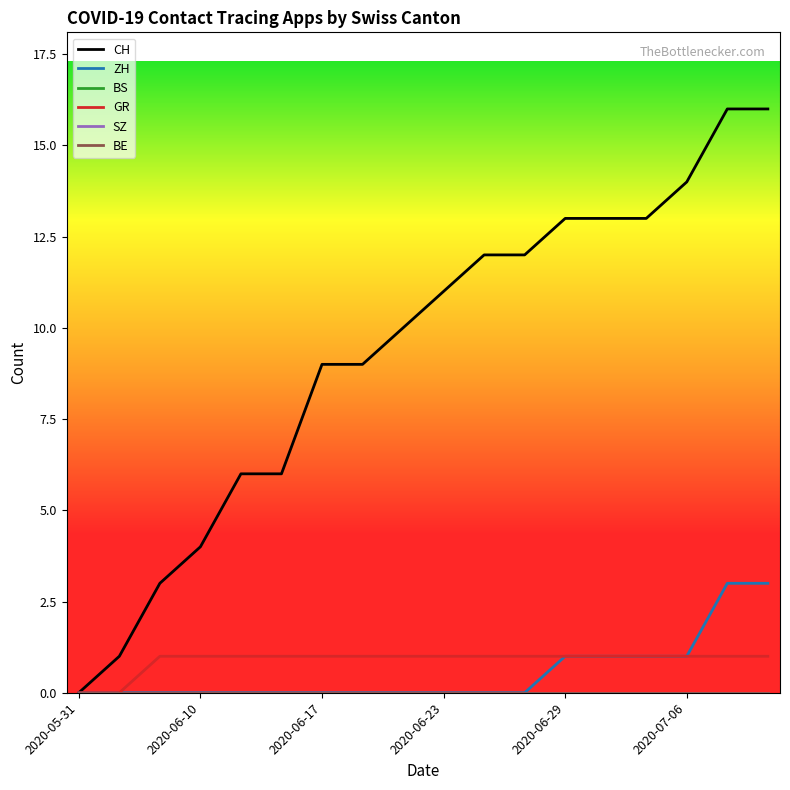

What are all the series names shown in the legend?

CH, ZH, BS, GR, SZ, BE